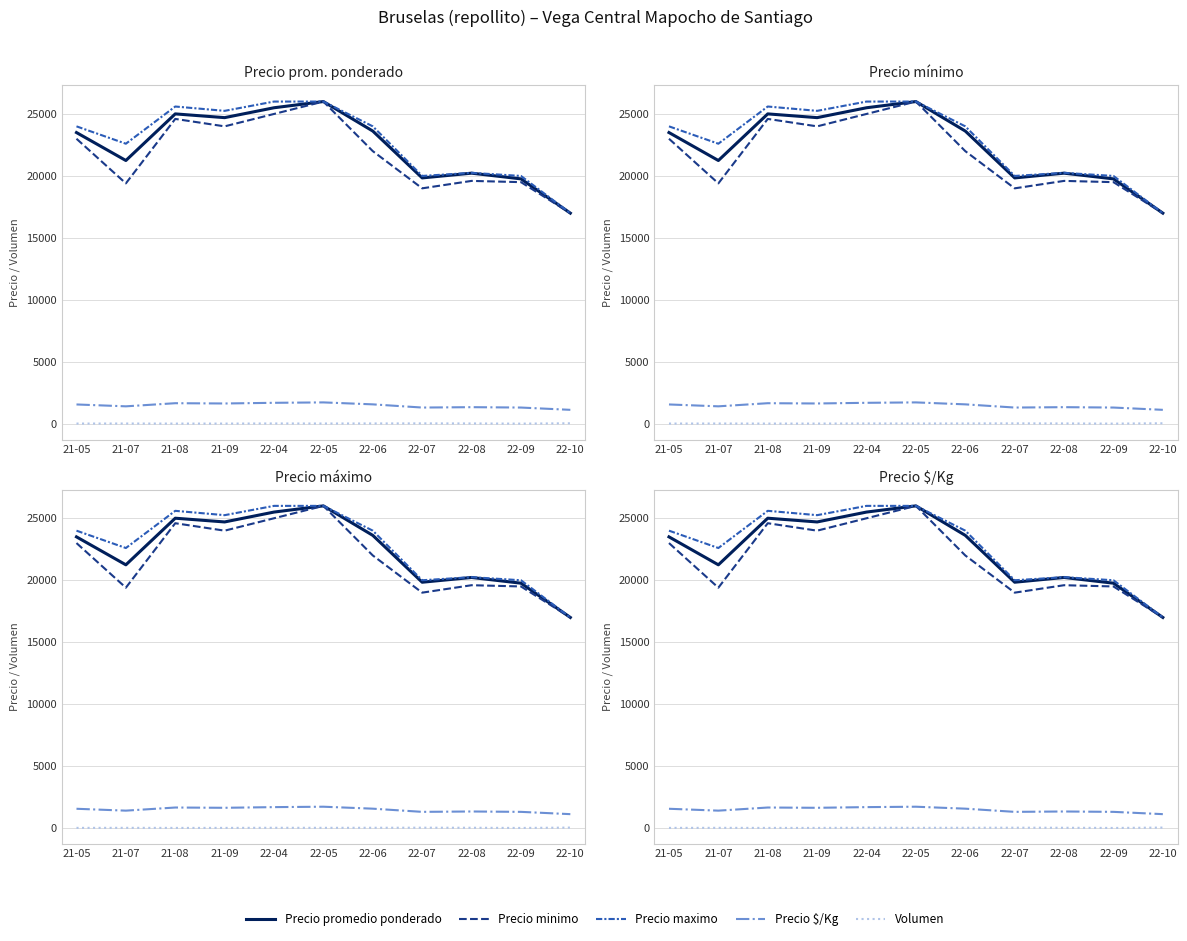

What is the label of the 6th point from the right?

22-05